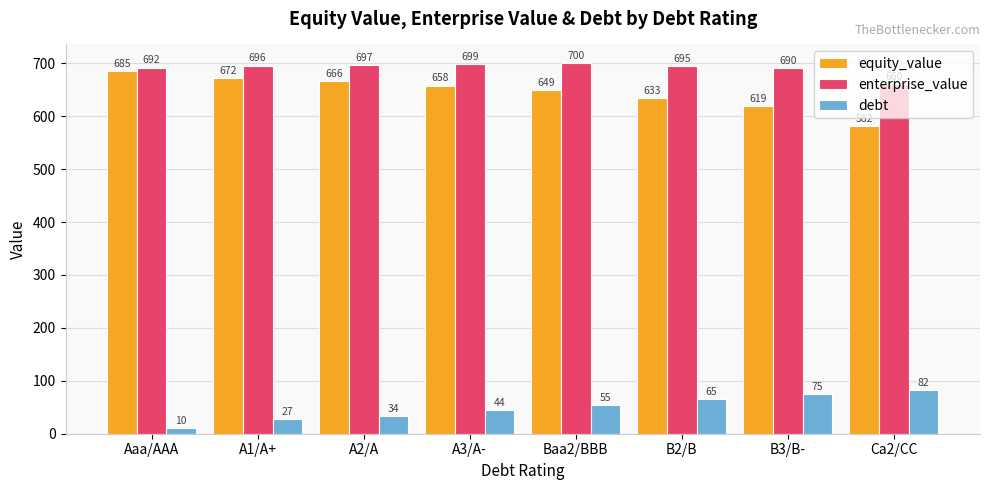

What are all the series names shown in the legend?

equity_value, enterprise_value, debt